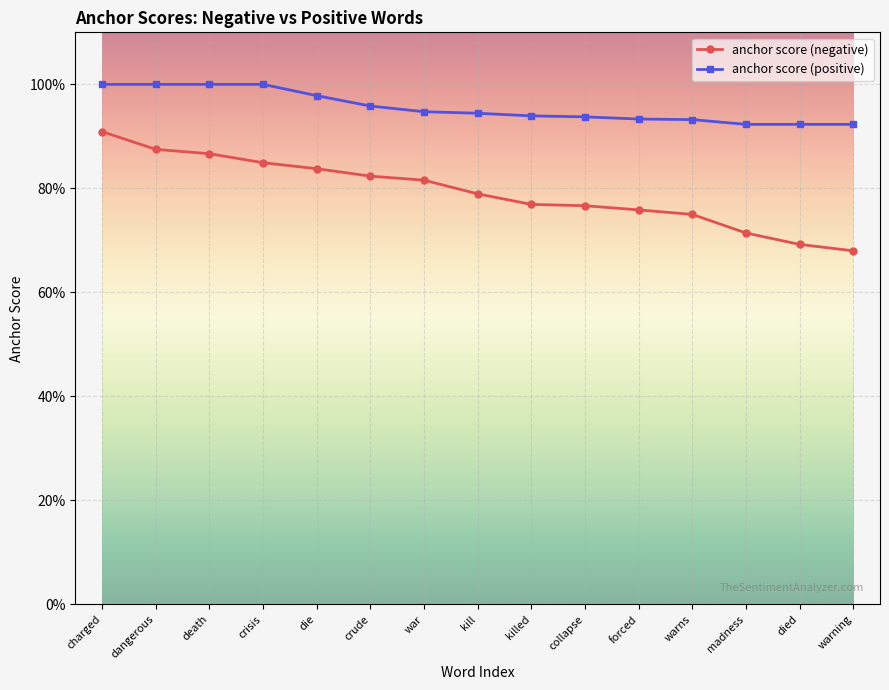

What are all the series names shown in the legend?

anchor score (negative), anchor score (positive)